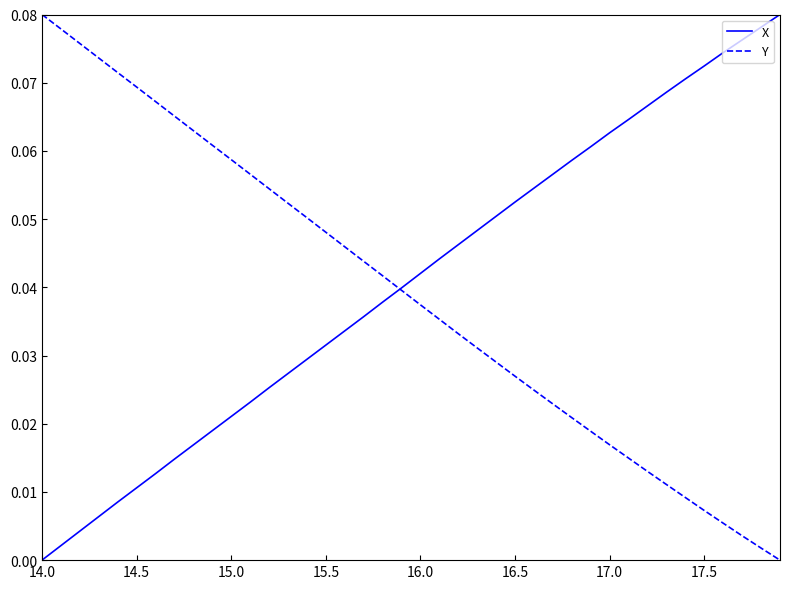

What are all the series names shown in the legend?

X, Y